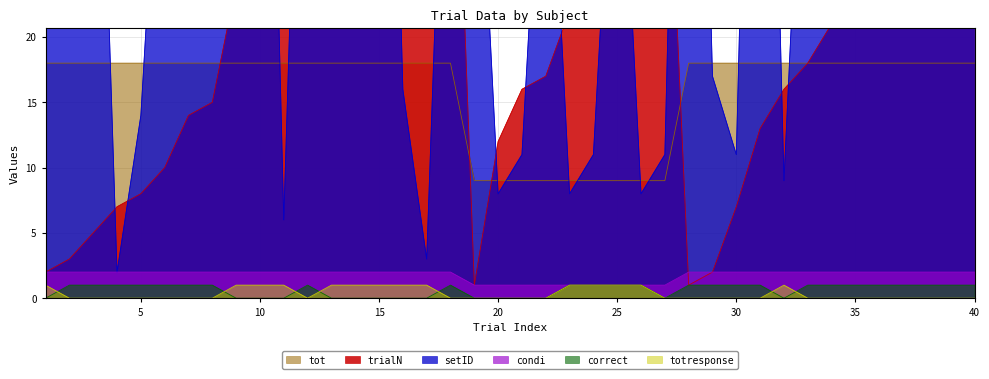

The value of totresponse at 29 is 0. True or false?

True